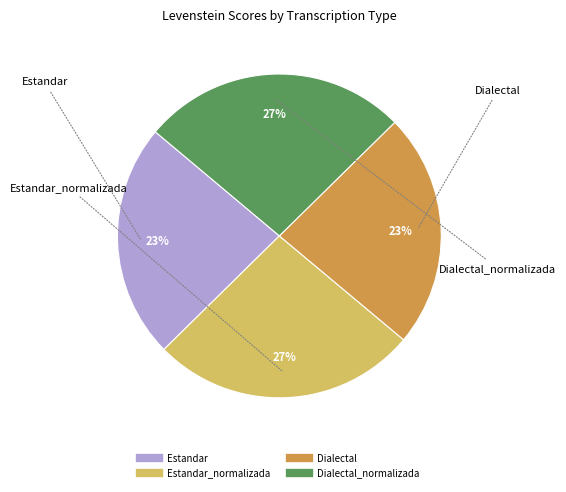

To the nearest percent, what is the average slice percentage?

25%